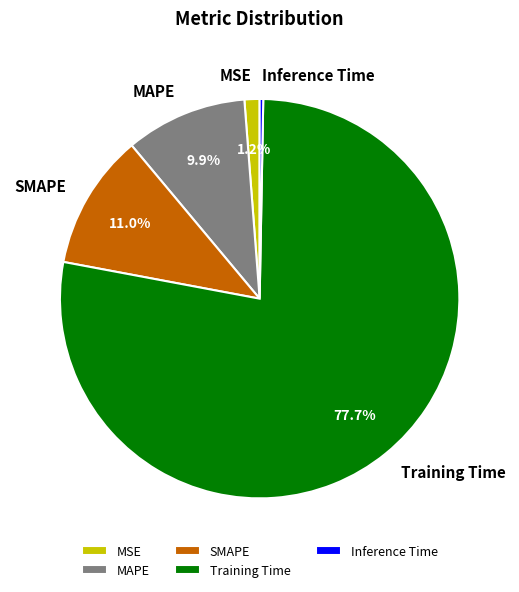

Which slice is the smallest?

Inference Time